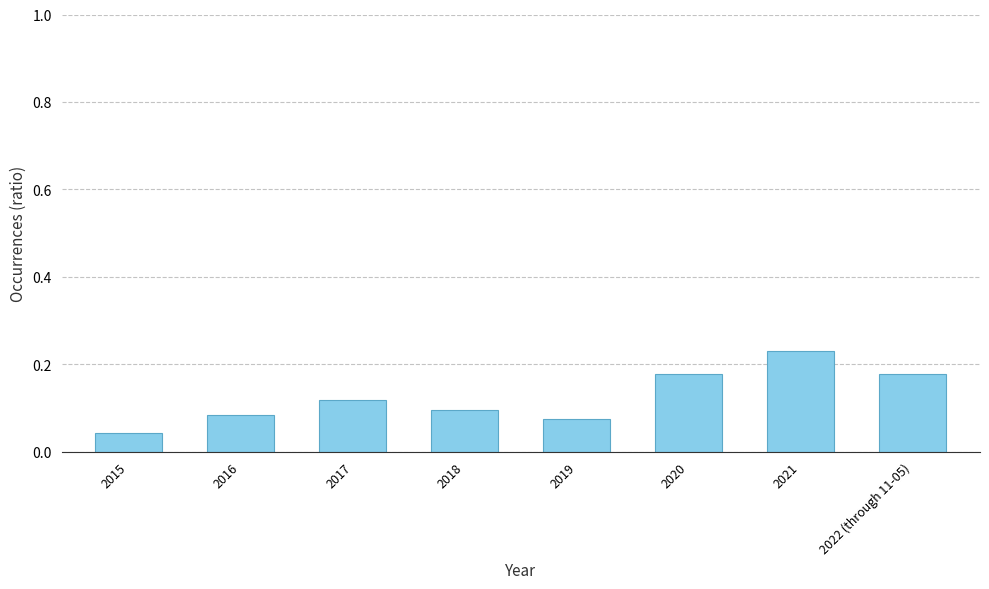

At which category does the chart reach its minimum across all series?

2015